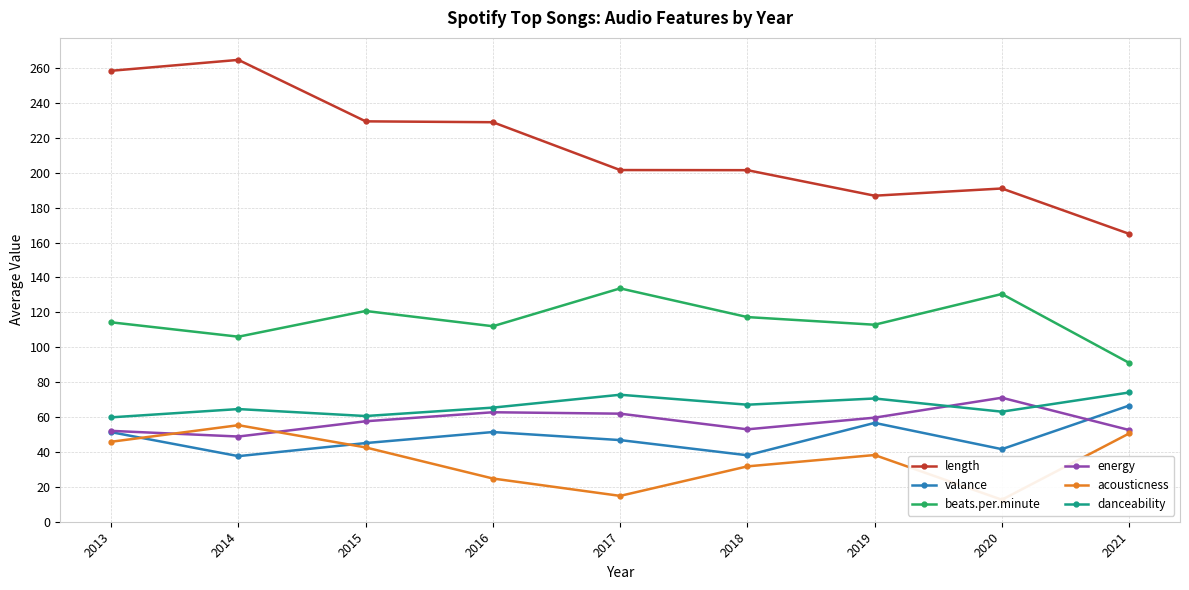

True or false: energy has more than 2 points higher than both neighbors.

False